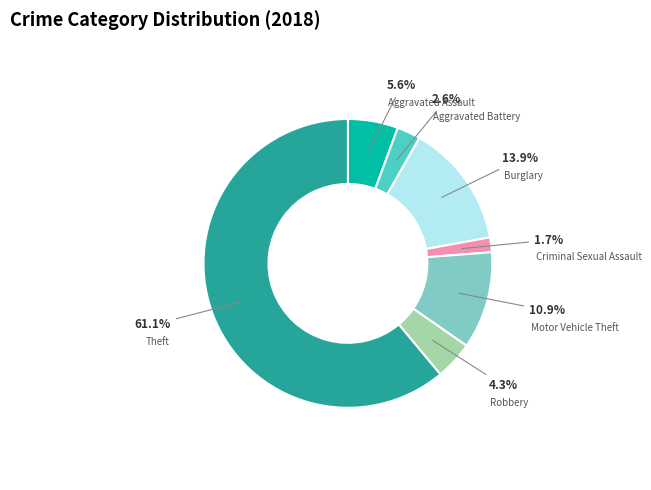

The Motor Vehicle Theft slice represents 11% of the pie. True or false?

True